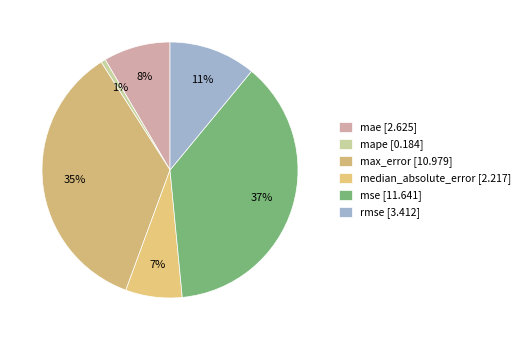

How many segments does this pie chart have?

6